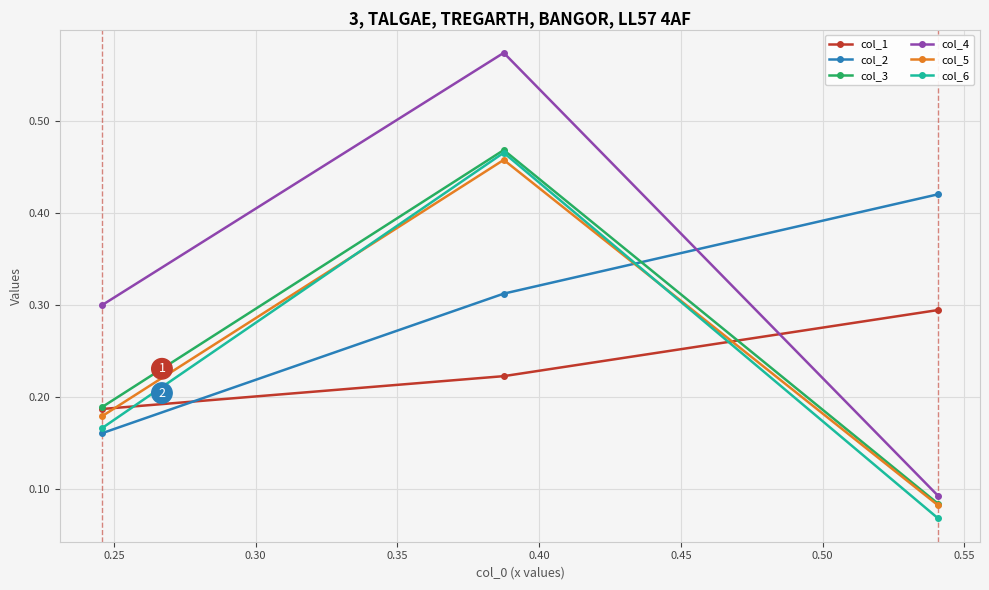

Which series has the widest spread of values?

col_4